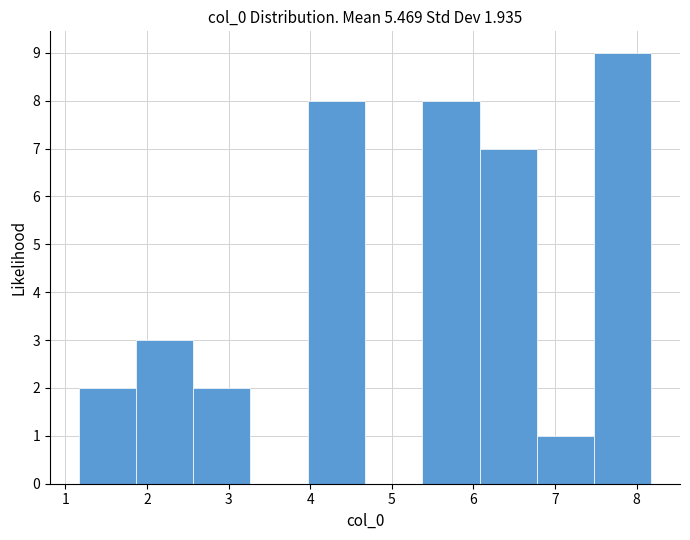

How tall is the bar that spans 5.4 to 6.1 on the x-axis? Neither the bar edges nor the heights are printed on the chart, so give them approximately, as read against the axes.

8